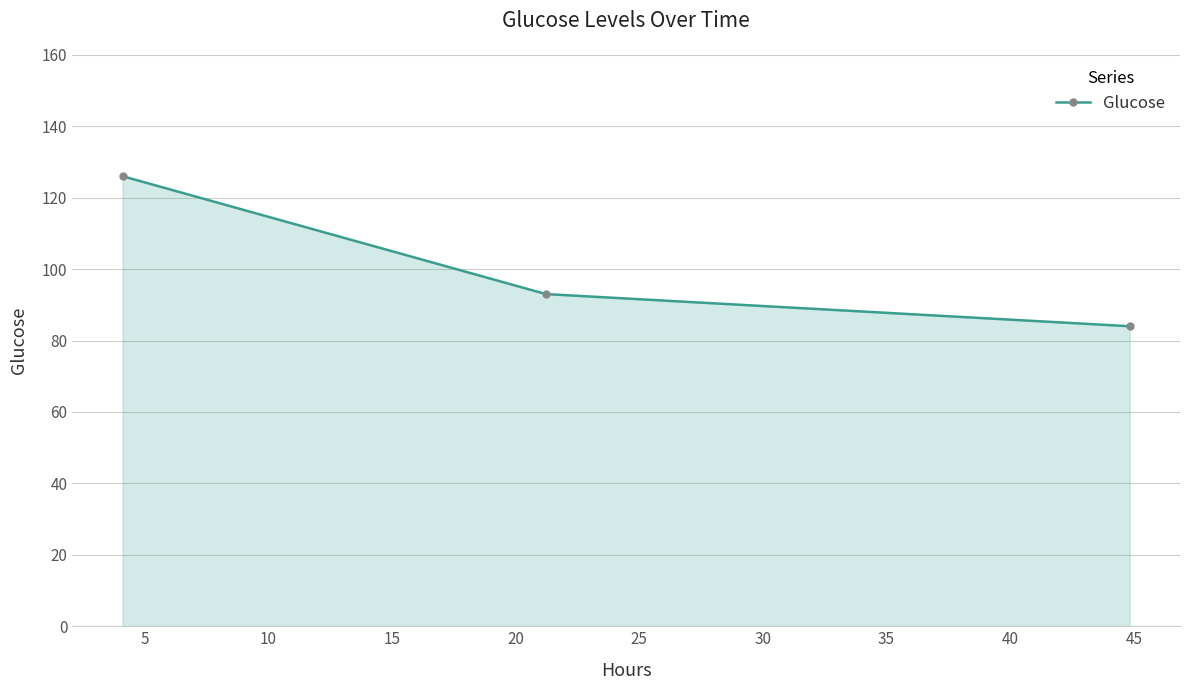

Does the chart have visible grid lines?

Yes